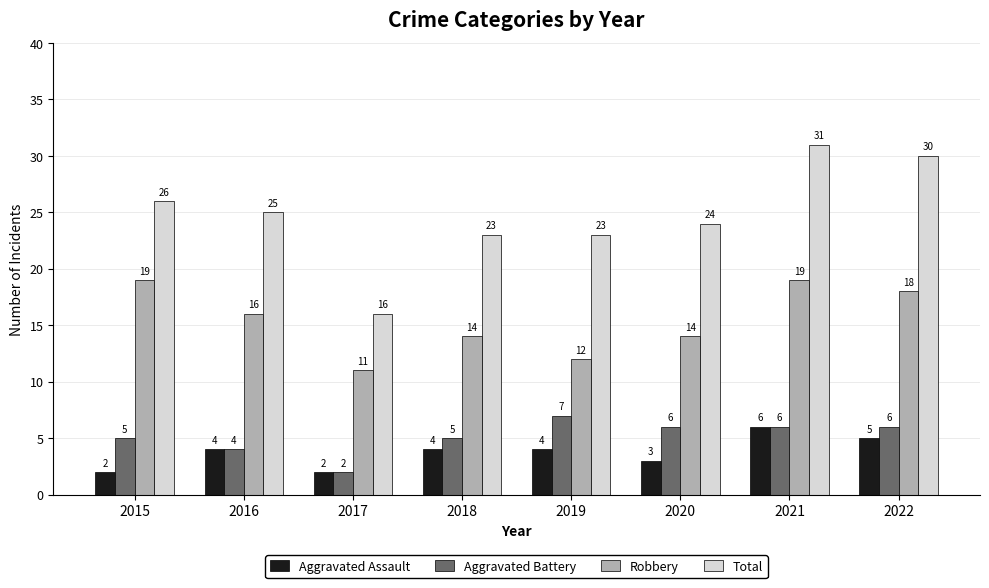

At which category is the sum across all series the highest?

2021